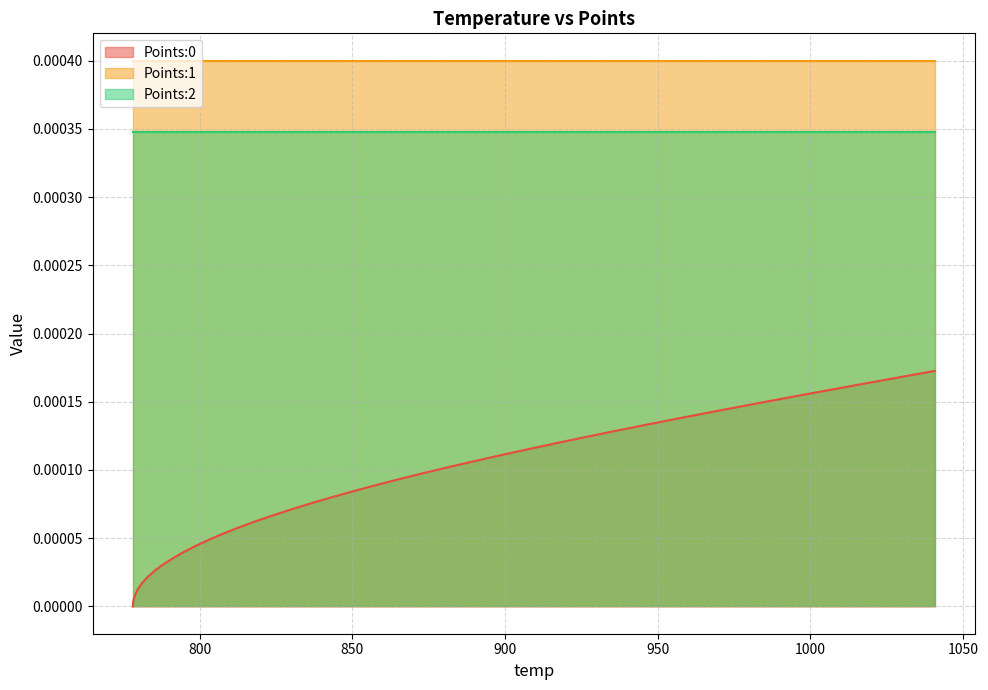

True or false: Points:0 and Points:2 intersect in this chart.

False